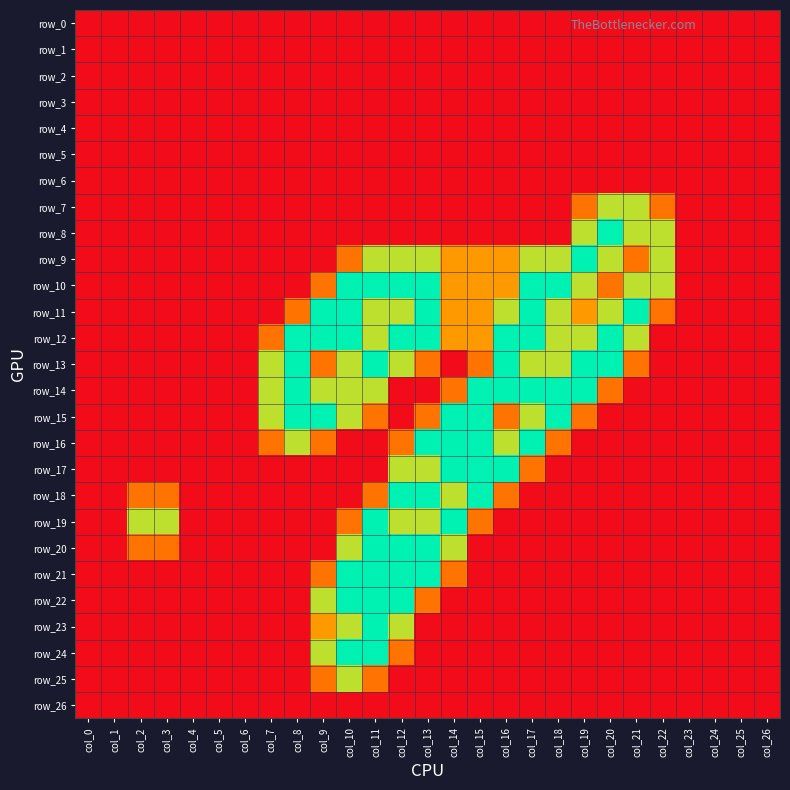

What is the difference between the maximum and minimum values in the row_23 series?

2.0